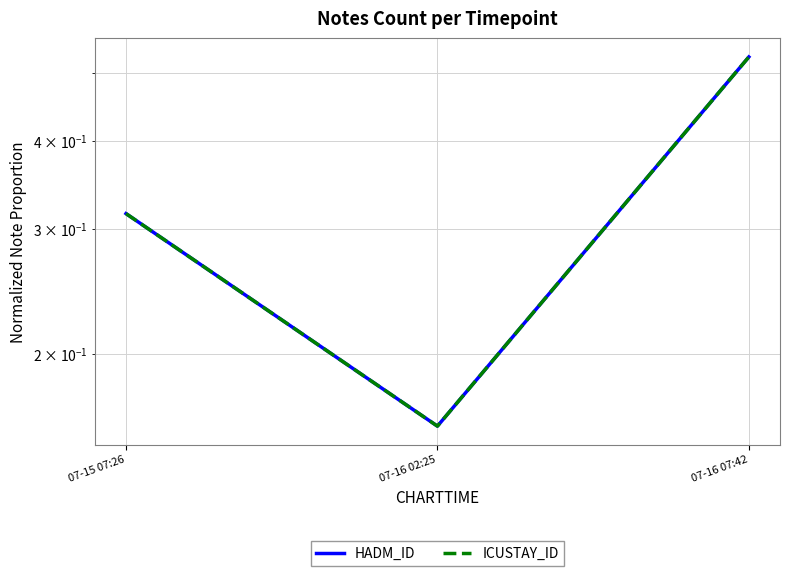

What is the maximum value for ICUSTAY_ID?

0.5